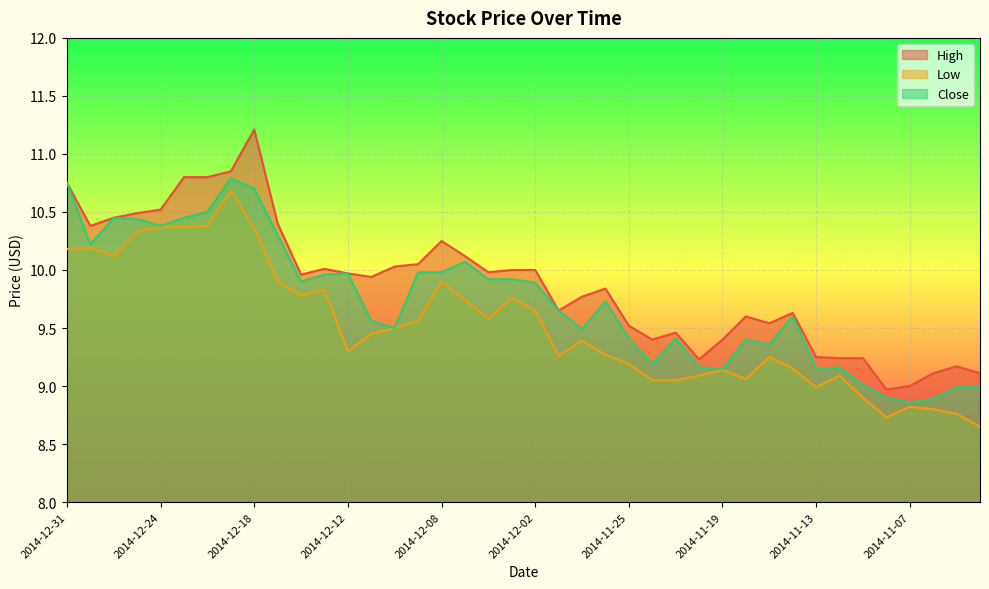

The value of Low at 2014-11-19 is 6.0. True or false?

False